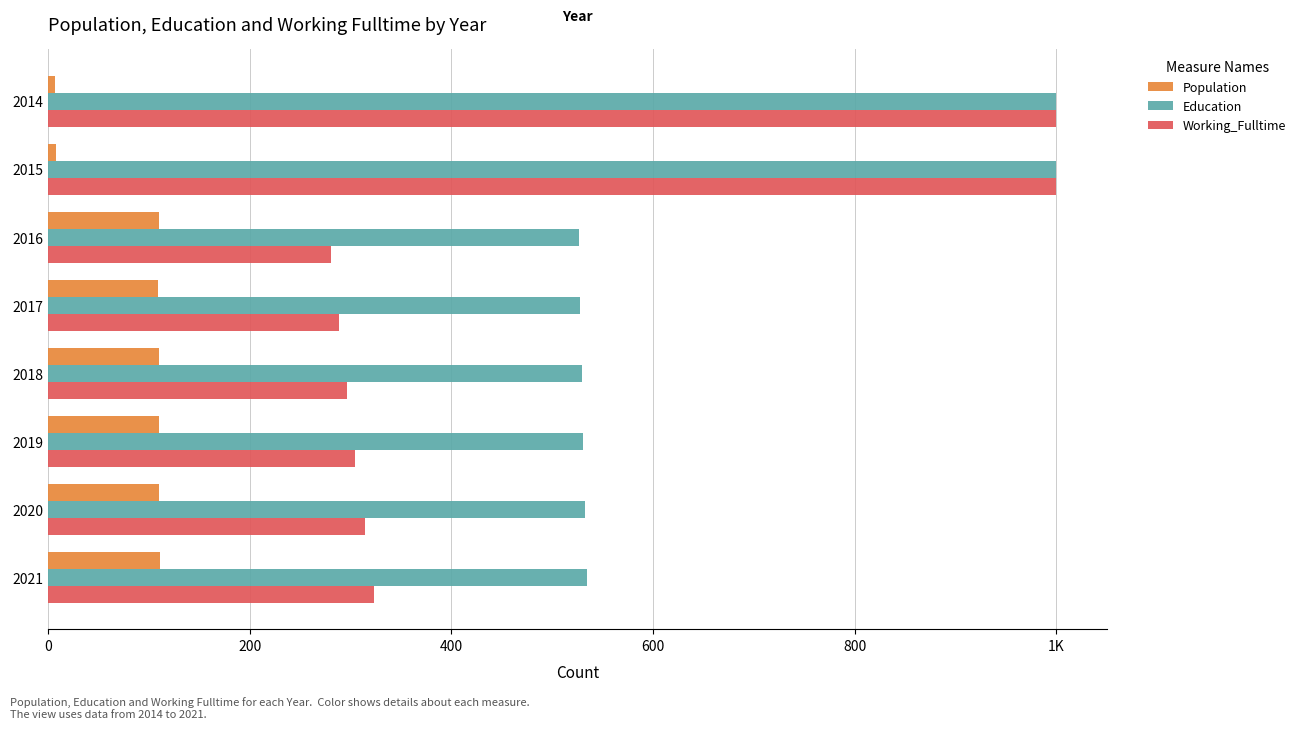

Which series has the largest range (max minus min)?

Working_Fulltime